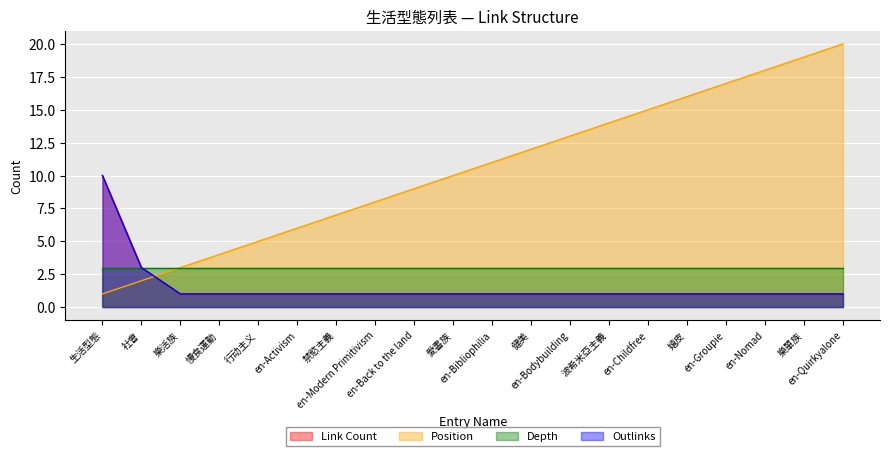

True or false: Outlinks has more than 0 interior local peaks.

False